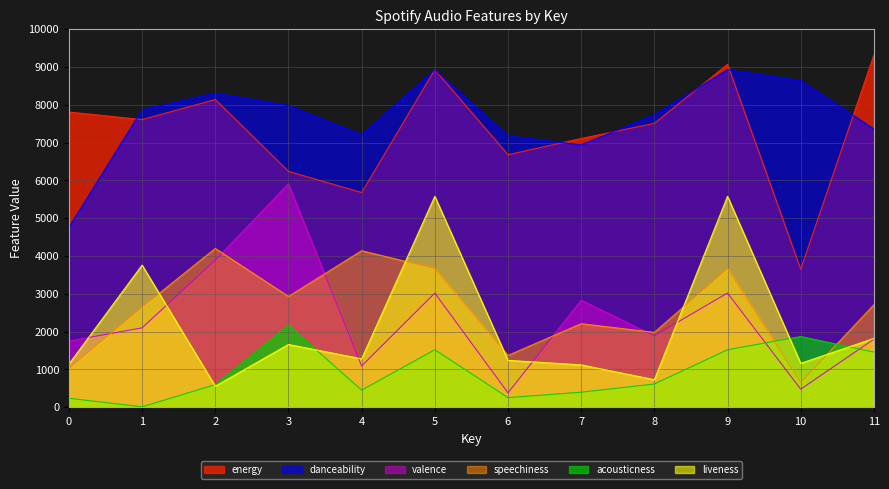

True or false: liveness and acousticness intersect in this chart.

True